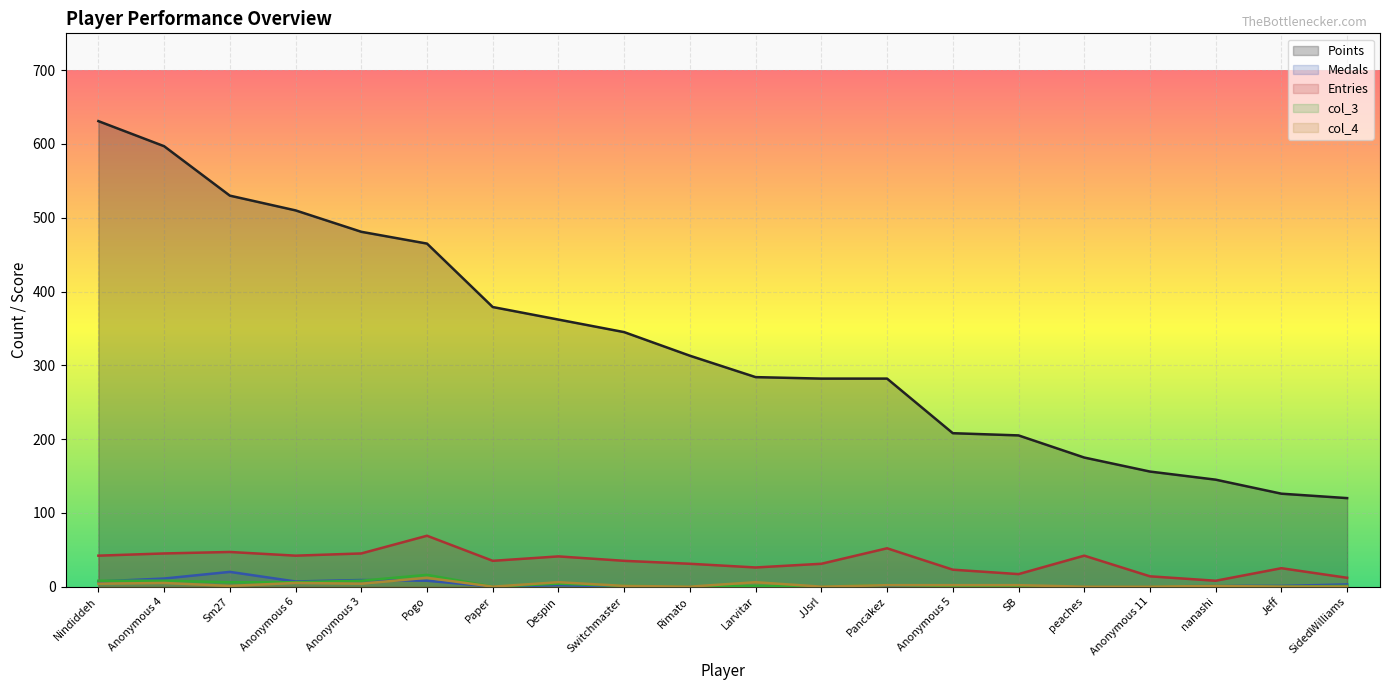

What is the value of the Entries point at the 10th from the left?

31